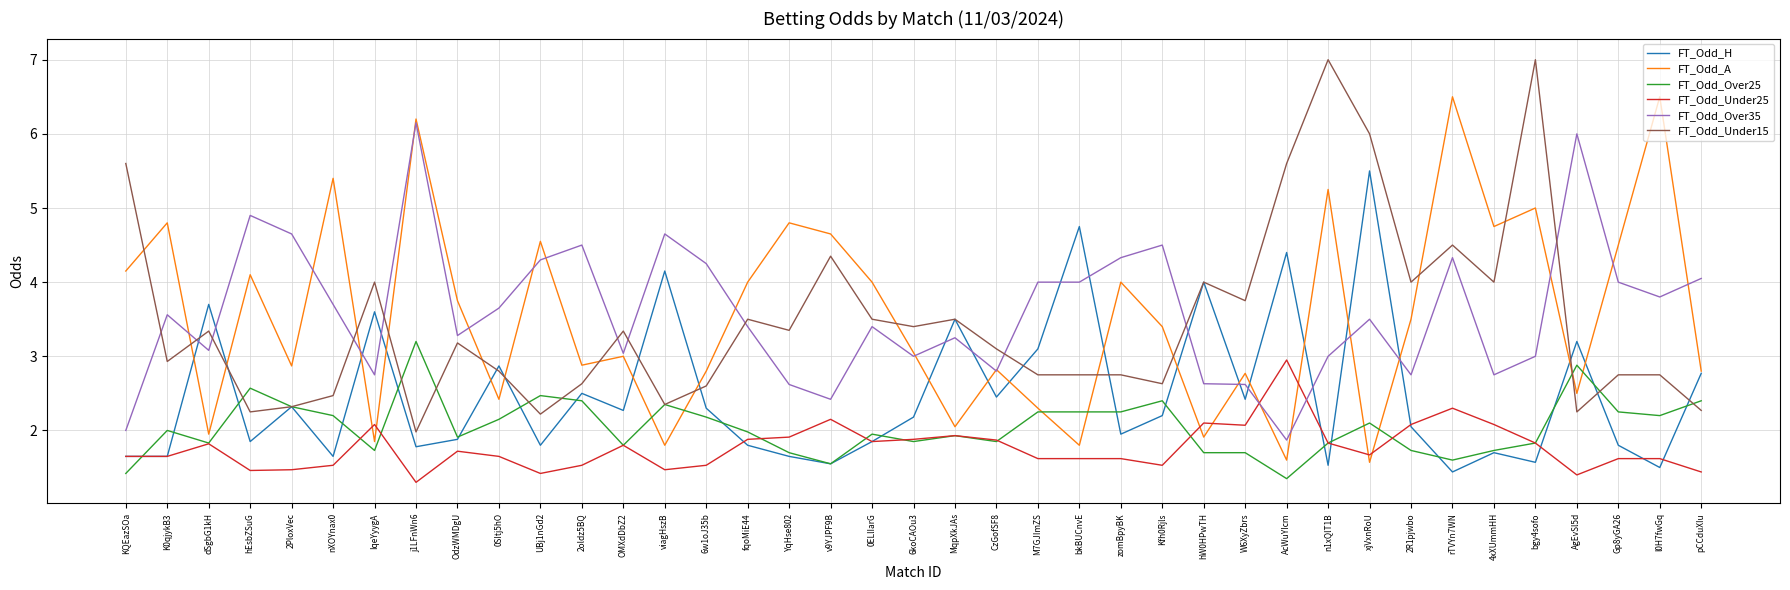

True or false: FT_Odd_Under25 has a value of 2.8 at M7GJImZS.

False